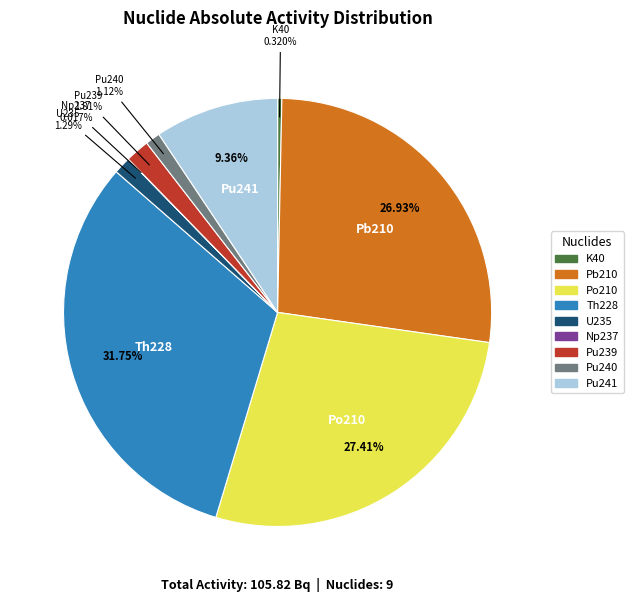

Which has a higher value, Pu240 or Po210?

Po210